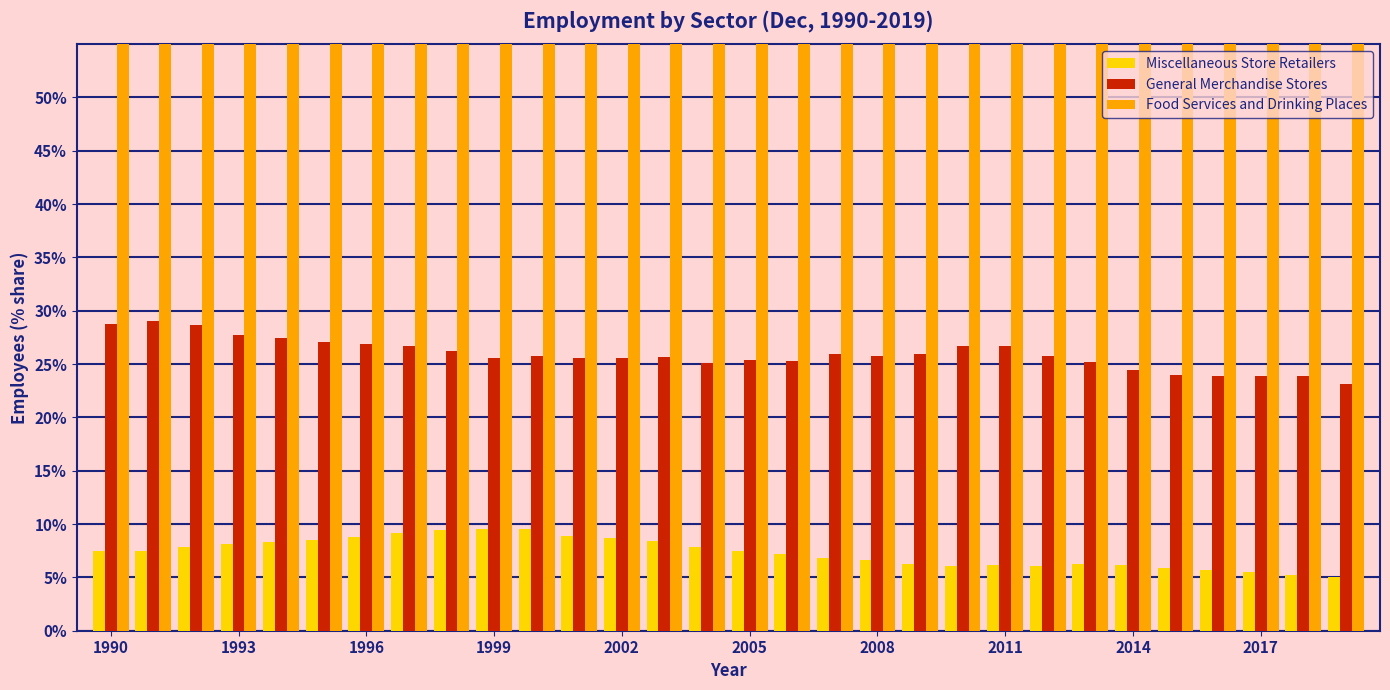

What is the difference between the maximum and minimum values in the Miscellaneous Store Retailers series?

4.6